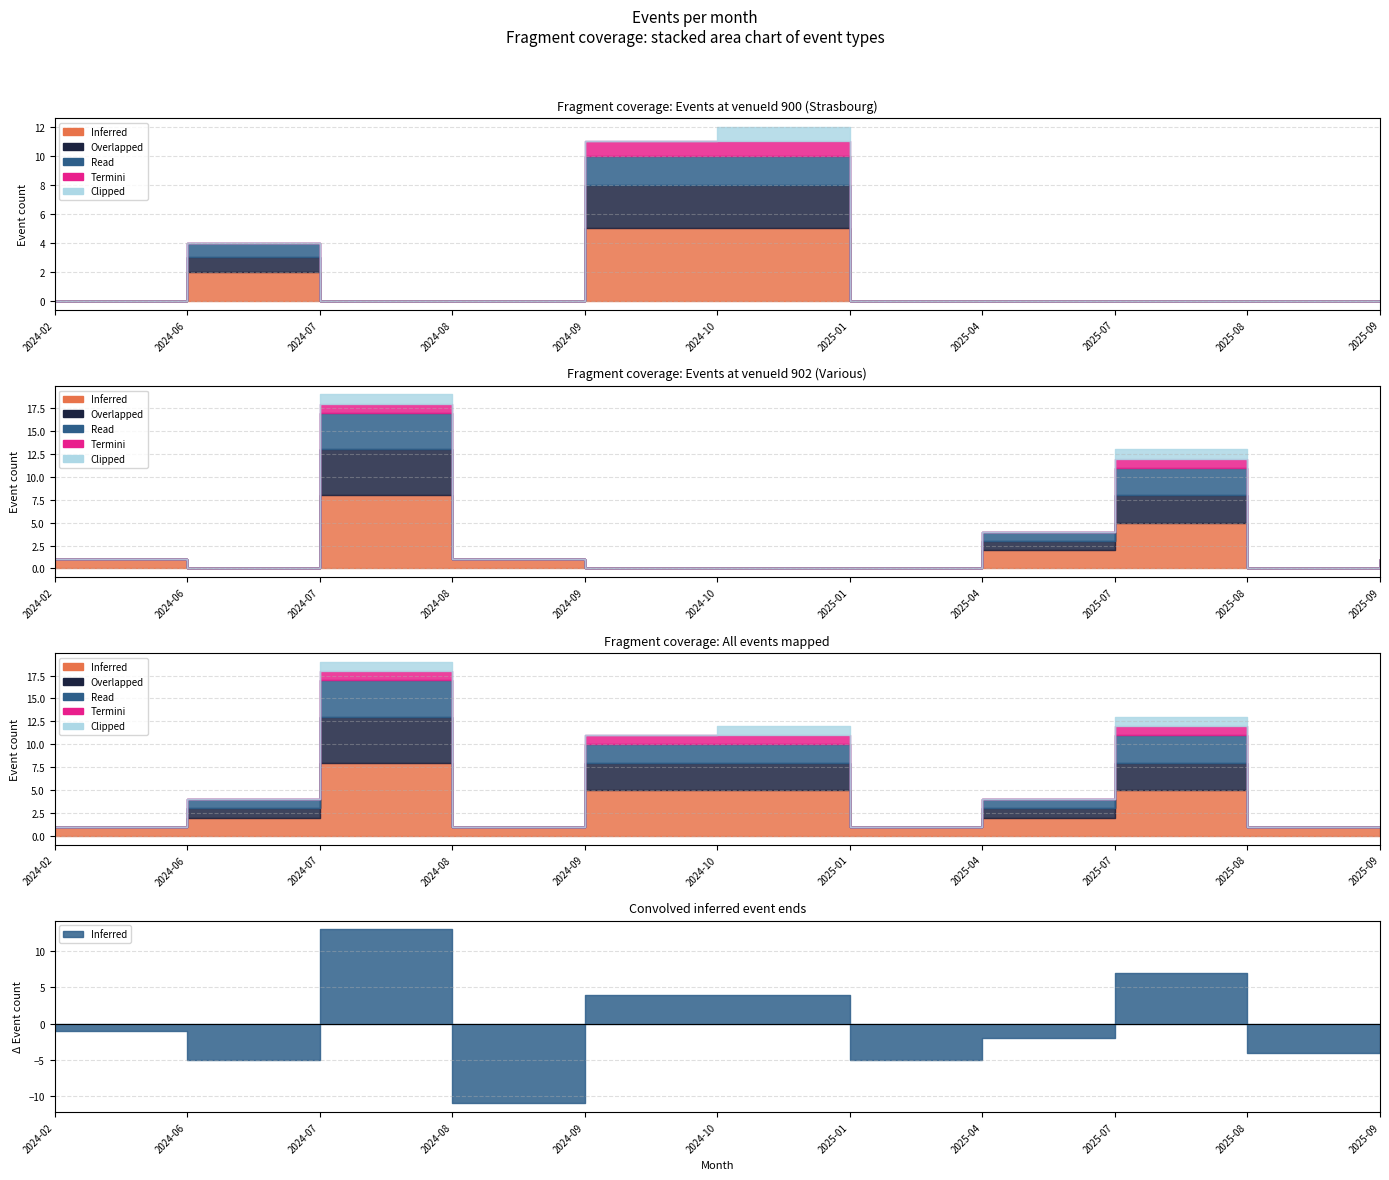

Is the value of Termini at 2024-07 greater than the value of Inferred at 2024-06?

No